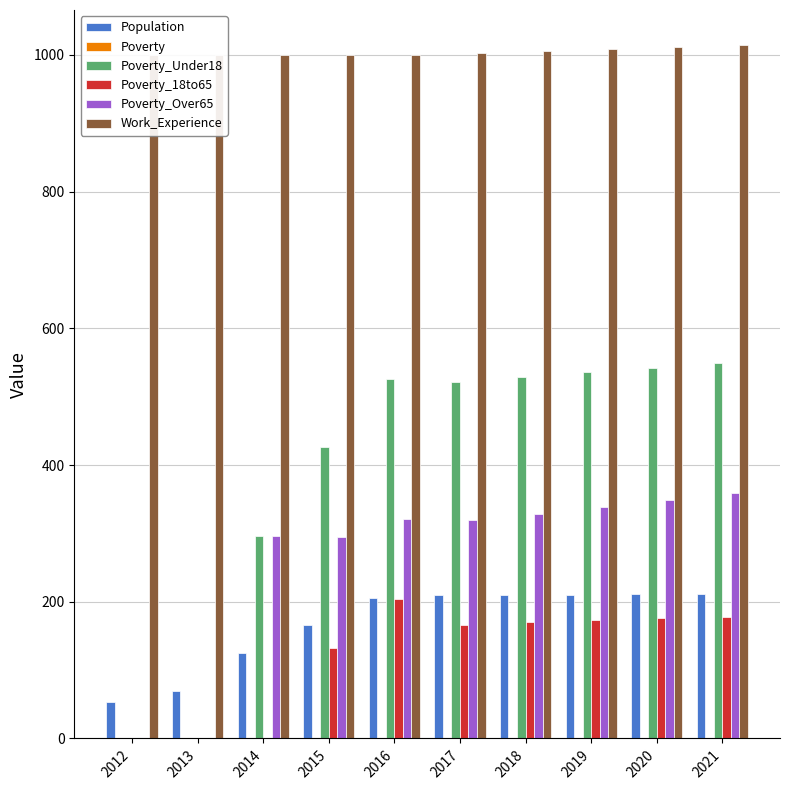

Between 2018 and 2021, which series saw the biggest shift?

Poverty_Over65